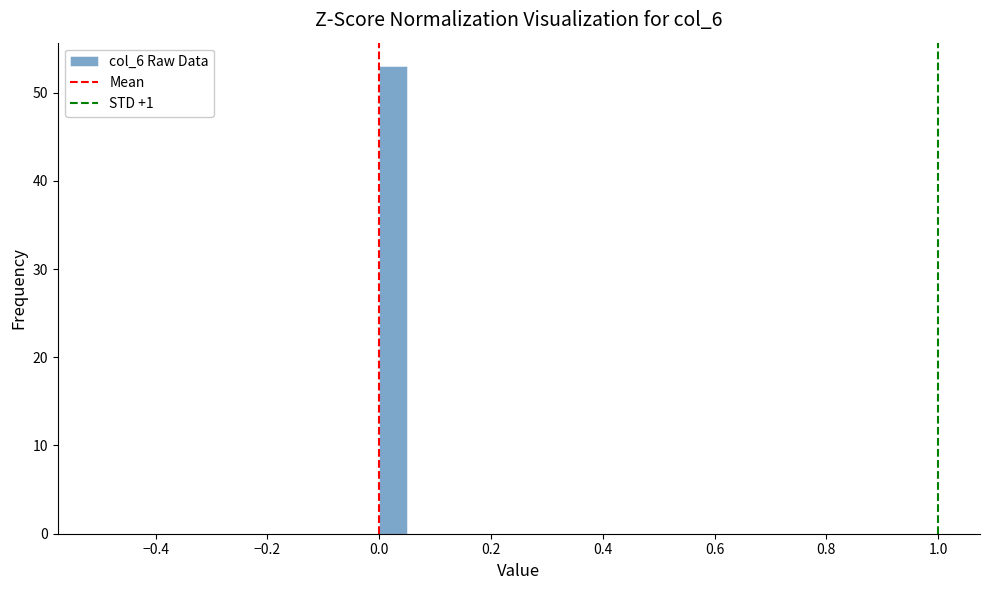

Read against the x-axis, roughly where is the centre of the tallest bar?

0.02